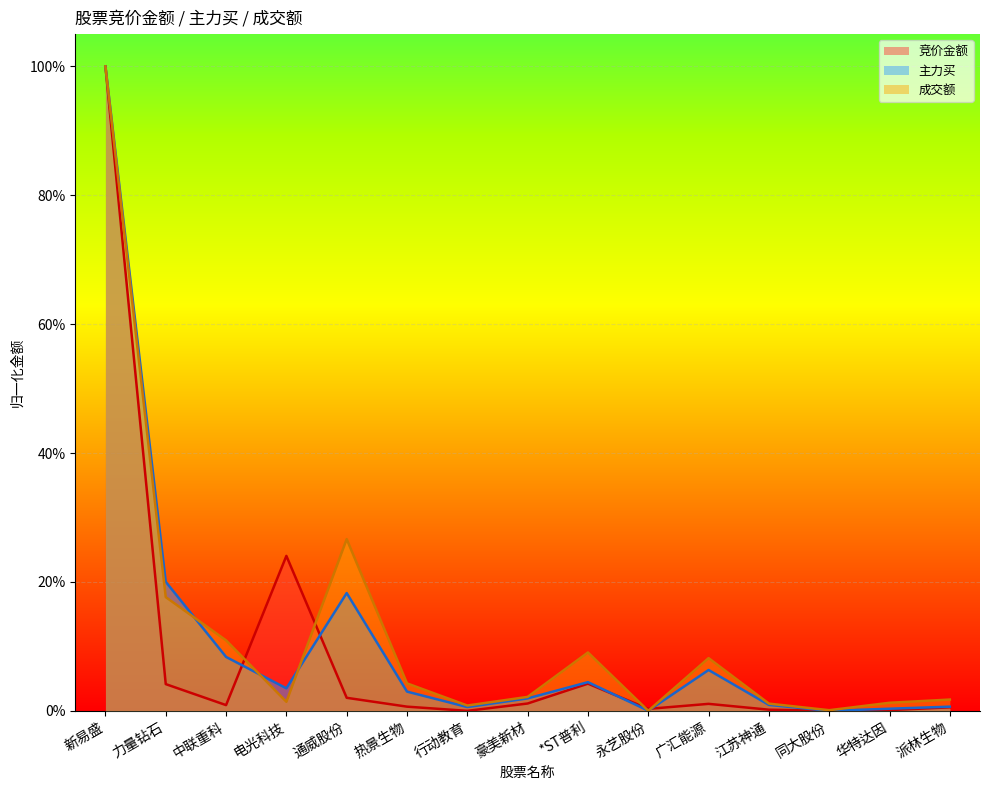

Where is the first local minimum for 竞价金额?

中联重科